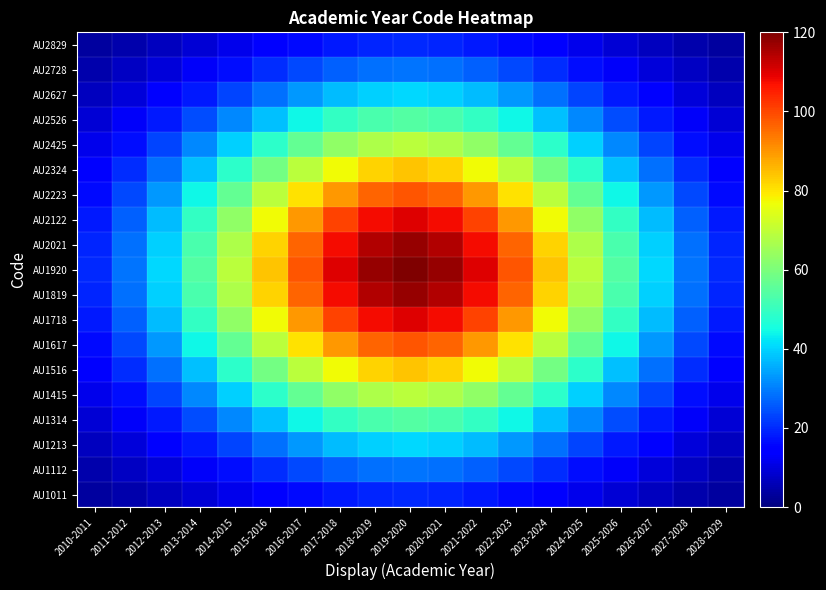

Reading left to right, transcribe all the data shown in this chart.

AU1011: 2010-2011=3.3	2011-2012=4.8	2012-2013=6.7	2013-2014=9.0	2014-2015=11.5	2015-2016=14.0	2016-2017=16.3	2017-2018=18.2	2018-2019=19.5	2019-2020=19.9	2020-2021=19.5	2021-2022=18.2	2022-2023=16.3	2023-2024=14.0	2024-2025=11.5	2025-2026=9.0	2026-2027=6.7	2027-2028=4.8	2028-2029=3.3
AU1112: 2010-2011=4.8	2011-2012=7.0	2012-2013=9.8	2013-2014=13.1	2014-2015=16.7	2015-2016=20.4	2016-2017=23.8	2017-2018=26.6	2018-2019=28.4	2019-2020=29.1	2020-2021=28.4	2021-2022=26.6	2022-2023=23.8	2023-2024=20.4	2024-2025=16.7	2025-2026=13.1	2026-2027=9.8	2027-2028=7.0	2028-2029=4.8
AU1213: 2010-2011=6.7	2011-2012=9.8	2012-2013=13.7	2013-2014=18.2	2014-2015=23.3	2015-2016=28.4	2016-2017=33.2	2017-2018=37.1	2018-2019=39.6	2019-2020=40.5	2020-2021=39.6	2021-2022=37.1	2022-2023=33.2	2023-2024=28.4	2024-2025=23.3	2025-2026=18.2	2026-2027=13.7	2027-2028=9.8	2028-2029=6.7
AU1314: 2010-2011=9.0	2011-2012=13.1	2012-2013=18.2	2013-2014=24.3	2014-2015=31.1	2015-2016=37.9	2016-2017=44.3	2017-2018=49.5	2018-2019=52.9	2019-2020=54.0	2020-2021=52.9	2021-2022=49.5	2022-2023=44.3	2023-2024=37.9	2024-2025=31.1	2025-2026=24.3	2026-2027=18.2	2027-2028=13.1	2028-2029=9.0
AU1415: 2010-2011=11.5	2011-2012=16.7	2012-2013=23.3	2013-2014=31.1	2014-2015=39.6	2015-2016=48.4	2016-2017=56.5	2017-2018=63.1	2018-2019=67.4	2019-2020=69.0	2020-2021=67.4	2021-2022=63.1	2022-2023=56.5	2023-2024=48.4	2024-2025=39.6	2025-2026=31.1	2026-2027=23.3	2027-2028=16.7	2028-2029=11.5
AU1516: 2010-2011=14.0	2011-2012=20.4	2012-2013=28.4	2013-2014=37.9	2014-2015=48.4	2015-2016=59.0	2016-2017=69.0	2017-2018=77.0	2018-2019=82.3	2019-2020=84.2	2020-2021=82.3	2021-2022=77.0	2022-2023=69.0	2023-2024=59.0	2024-2025=48.4	2025-2026=37.9	2026-2027=28.4	2027-2028=20.4	2028-2029=14.0
AU1617: 2010-2011=16.3	2011-2012=23.8	2012-2013=33.2	2013-2014=44.3	2014-2015=56.5	2015-2016=69.0	2016-2017=80.5	2017-2018=90.0	2018-2019=96.1	2019-2020=98.3	2020-2021=96.1	2021-2022=90.0	2022-2023=80.5	2023-2024=69.0	2024-2025=56.5	2025-2026=44.3	2026-2027=33.2	2027-2028=23.8	2028-2029=16.3
AU1718: 2010-2011=18.2	2011-2012=26.6	2012-2013=37.1	2013-2014=49.5	2014-2015=63.1	2015-2016=77.0	2016-2017=90.0	2017-2018=100.5	2018-2019=107.4	2019-2020=109.8	2020-2021=107.4	2021-2022=100.5	2022-2023=90.0	2023-2024=77.0	2024-2025=63.1	2025-2026=49.5	2026-2027=37.1	2027-2028=26.6	2028-2029=18.2
AU1819: 2010-2011=19.5	2011-2012=28.4	2012-2013=39.6	2013-2014=52.9	2014-2015=67.4	2015-2016=82.3	2016-2017=96.1	2017-2018=107.4	2018-2019=114.8	2019-2020=117.4	2020-2021=114.8	2021-2022=107.4	2022-2023=96.1	2023-2024=82.3	2024-2025=67.4	2025-2026=52.9	2026-2027=39.6	2027-2028=28.4	2028-2029=19.5
AU1920: 2010-2011=19.9	2011-2012=29.1	2012-2013=40.5	2013-2014=54.0	2014-2015=69.0	2015-2016=84.2	2016-2017=98.3	2017-2018=109.8	2018-2019=117.4	2019-2020=120.0	2020-2021=117.4	2021-2022=109.8	2022-2023=98.3	2023-2024=84.2	2024-2025=69.0	2025-2026=54.0	2026-2027=40.5	2027-2028=29.1	2028-2029=19.9
AU2021: 2010-2011=19.5	2011-2012=28.4	2012-2013=39.6	2013-2014=52.9	2014-2015=67.4	2015-2016=82.3	2016-2017=96.1	2017-2018=107.4	2018-2019=114.8	2019-2020=117.4	2020-2021=114.8	2021-2022=107.4	2022-2023=96.1	2023-2024=82.3	2024-2025=67.4	2025-2026=52.9	2026-2027=39.6	2027-2028=28.4	2028-2029=19.5
AU2122: 2010-2011=18.2	2011-2012=26.6	2012-2013=37.1	2013-2014=49.5	2014-2015=63.1	2015-2016=77.0	2016-2017=90.0	2017-2018=100.5	2018-2019=107.4	2019-2020=109.8	2020-2021=107.4	2021-2022=100.5	2022-2023=90.0	2023-2024=77.0	2024-2025=63.1	2025-2026=49.5	2026-2027=37.1	2027-2028=26.6	2028-2029=18.2
AU2223: 2010-2011=16.3	2011-2012=23.8	2012-2013=33.2	2013-2014=44.3	2014-2015=56.5	2015-2016=69.0	2016-2017=80.5	2017-2018=90.0	2018-2019=96.1	2019-2020=98.3	2020-2021=96.1	2021-2022=90.0	2022-2023=80.5	2023-2024=69.0	2024-2025=56.5	2025-2026=44.3	2026-2027=33.2	2027-2028=23.8	2028-2029=16.3
AU2324: 2010-2011=14.0	2011-2012=20.4	2012-2013=28.4	2013-2014=37.9	2014-2015=48.4	2015-2016=59.0	2016-2017=69.0	2017-2018=77.0	2018-2019=82.3	2019-2020=84.2	2020-2021=82.3	2021-2022=77.0	2022-2023=69.0	2023-2024=59.0	2024-2025=48.4	2025-2026=37.9	2026-2027=28.4	2027-2028=20.4	2028-2029=14.0
AU2425: 2010-2011=11.5	2011-2012=16.7	2012-2013=23.3	2013-2014=31.1	2014-2015=39.6	2015-2016=48.4	2016-2017=56.5	2017-2018=63.1	2018-2019=67.4	2019-2020=69.0	2020-2021=67.4	2021-2022=63.1	2022-2023=56.5	2023-2024=48.4	2024-2025=39.6	2025-2026=31.1	2026-2027=23.3	2027-2028=16.7	2028-2029=11.5
AU2526: 2010-2011=9.0	2011-2012=13.1	2012-2013=18.2	2013-2014=24.3	2014-2015=31.1	2015-2016=37.9	2016-2017=44.3	2017-2018=49.5	2018-2019=52.9	2019-2020=54.0	2020-2021=52.9	2021-2022=49.5	2022-2023=44.3	2023-2024=37.9	2024-2025=31.1	2025-2026=24.3	2026-2027=18.2	2027-2028=13.1	2028-2029=9.0
AU2627: 2010-2011=6.7	2011-2012=9.8	2012-2013=13.7	2013-2014=18.2	2014-2015=23.3	2015-2016=28.4	2016-2017=33.2	2017-2018=37.1	2018-2019=39.6	2019-2020=40.5	2020-2021=39.6	2021-2022=37.1	2022-2023=33.2	2023-2024=28.4	2024-2025=23.3	2025-2026=18.2	2026-2027=13.7	2027-2028=9.8	2028-2029=6.7
AU2728: 2010-2011=4.8	2011-2012=7.0	2012-2013=9.8	2013-2014=13.1	2014-2015=16.7	2015-2016=20.4	2016-2017=23.8	2017-2018=26.6	2018-2019=28.4	2019-2020=29.1	2020-2021=28.4	2021-2022=26.6	2022-2023=23.8	2023-2024=20.4	2024-2025=16.7	2025-2026=13.1	2026-2027=9.8	2027-2028=7.0	2028-2029=4.8
AU2829: 2010-2011=3.3	2011-2012=4.8	2012-2013=6.7	2013-2014=9.0	2014-2015=11.5	2015-2016=14.0	2016-2017=16.3	2017-2018=18.2	2018-2019=19.5	2019-2020=19.9	2020-2021=19.5	2021-2022=18.2	2022-2023=16.3	2023-2024=14.0	2024-2025=11.5	2025-2026=9.0	2026-2027=6.7	2027-2028=4.8	2028-2029=3.3